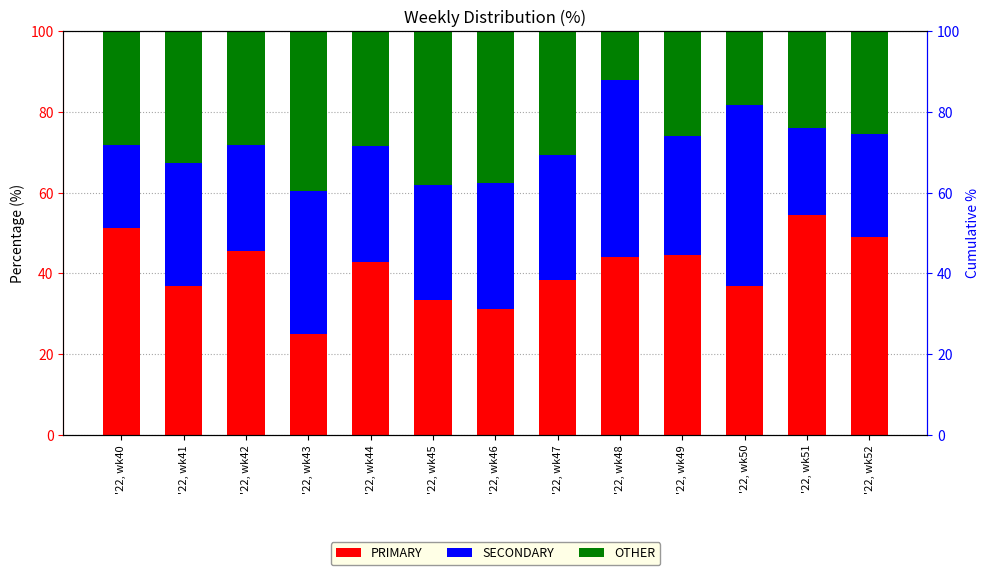

How many data points in OTHER are above 28?

8